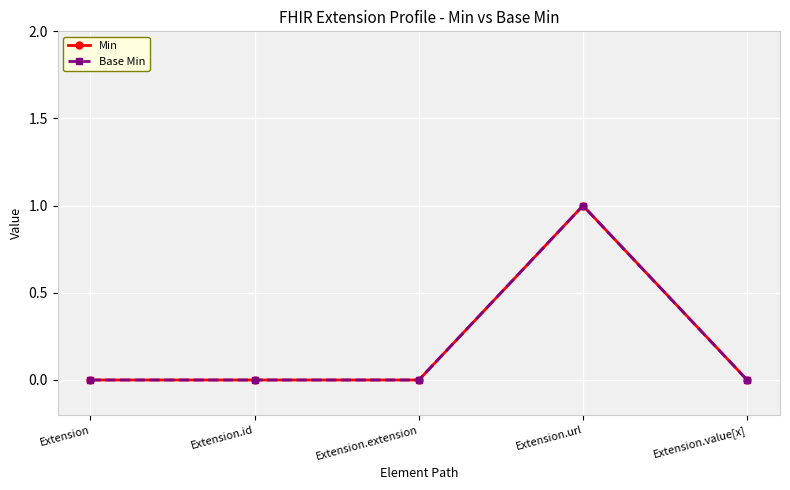

Reading right to left, list all the values displayed in this chart.

Min: Extension.value[x]=0	Extension.url=1	Extension.extension=0	Extension.id=0	Extension=0
Base Min: Extension.value[x]=0	Extension.url=1	Extension.extension=0	Extension.id=0	Extension=0